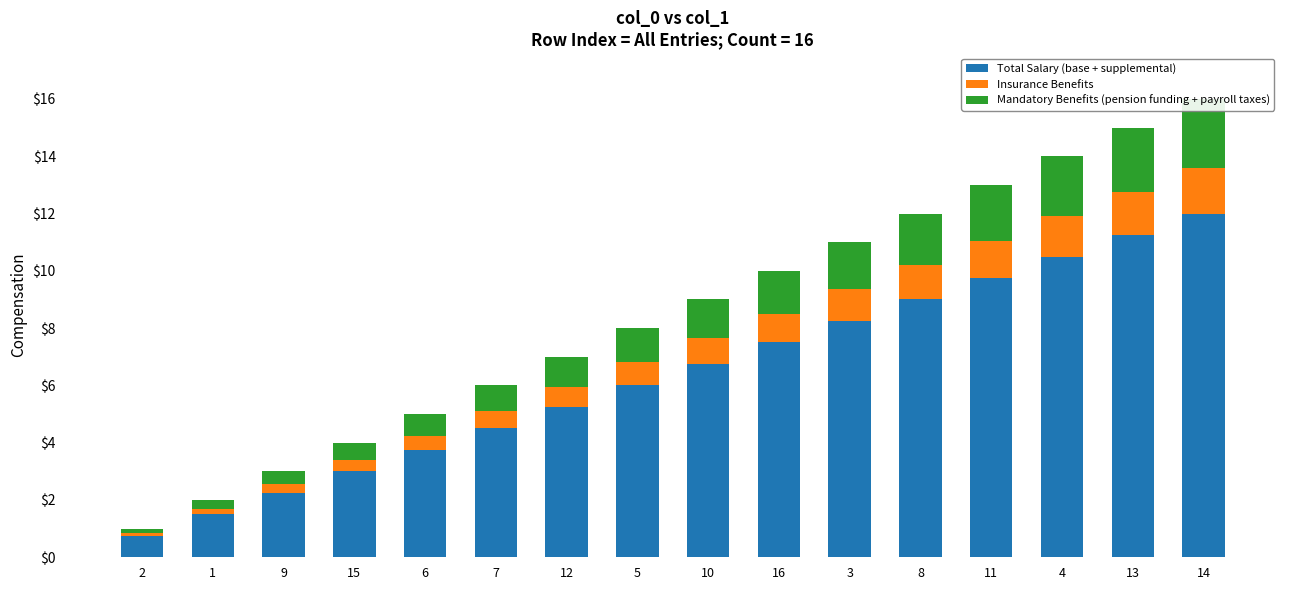

True or false: Insurance Benefits has a value of 1.3 at 16.

False